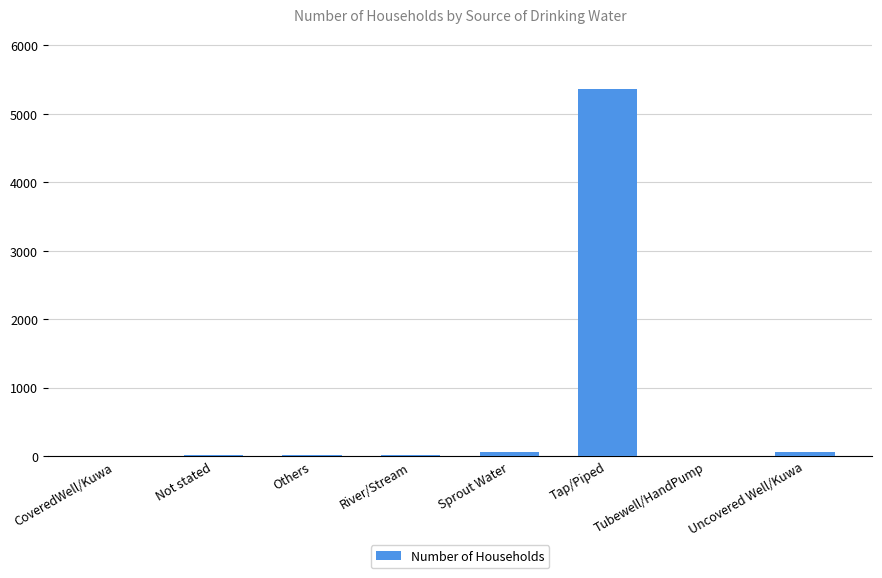

The value at Others is 9. True or false?

True